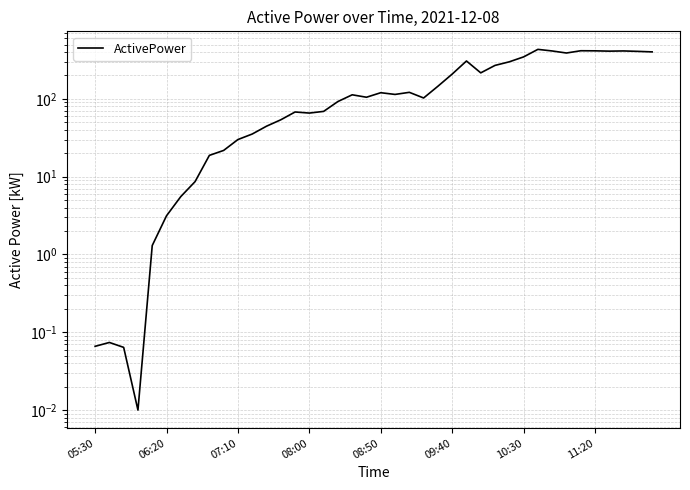

What is the maximum value shown in the chart?

432.9